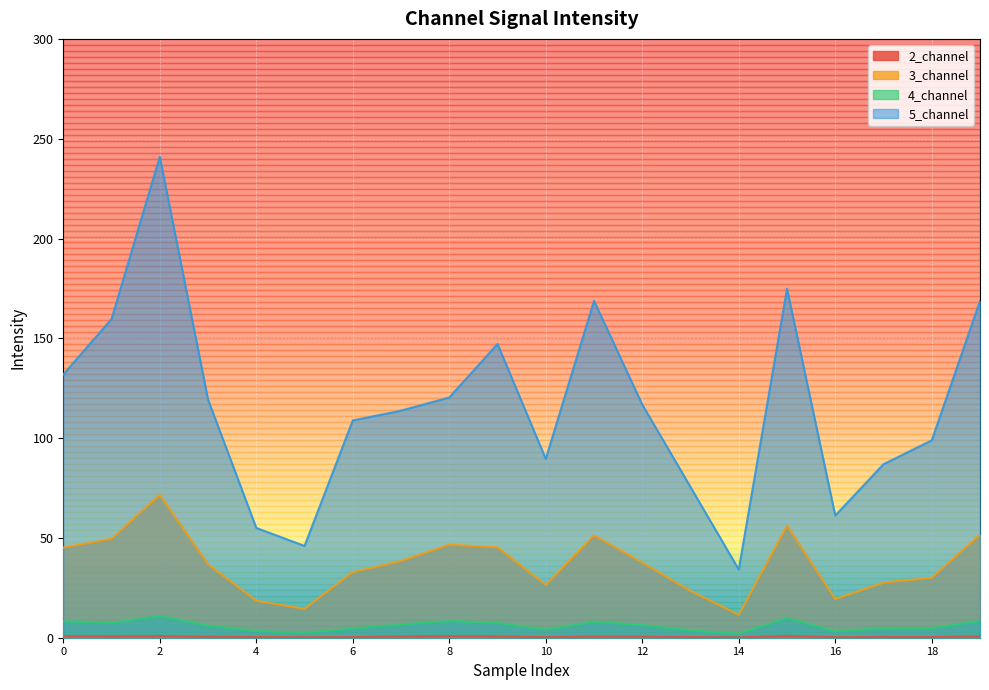

What is the sum of all 2_channel values?

10.3